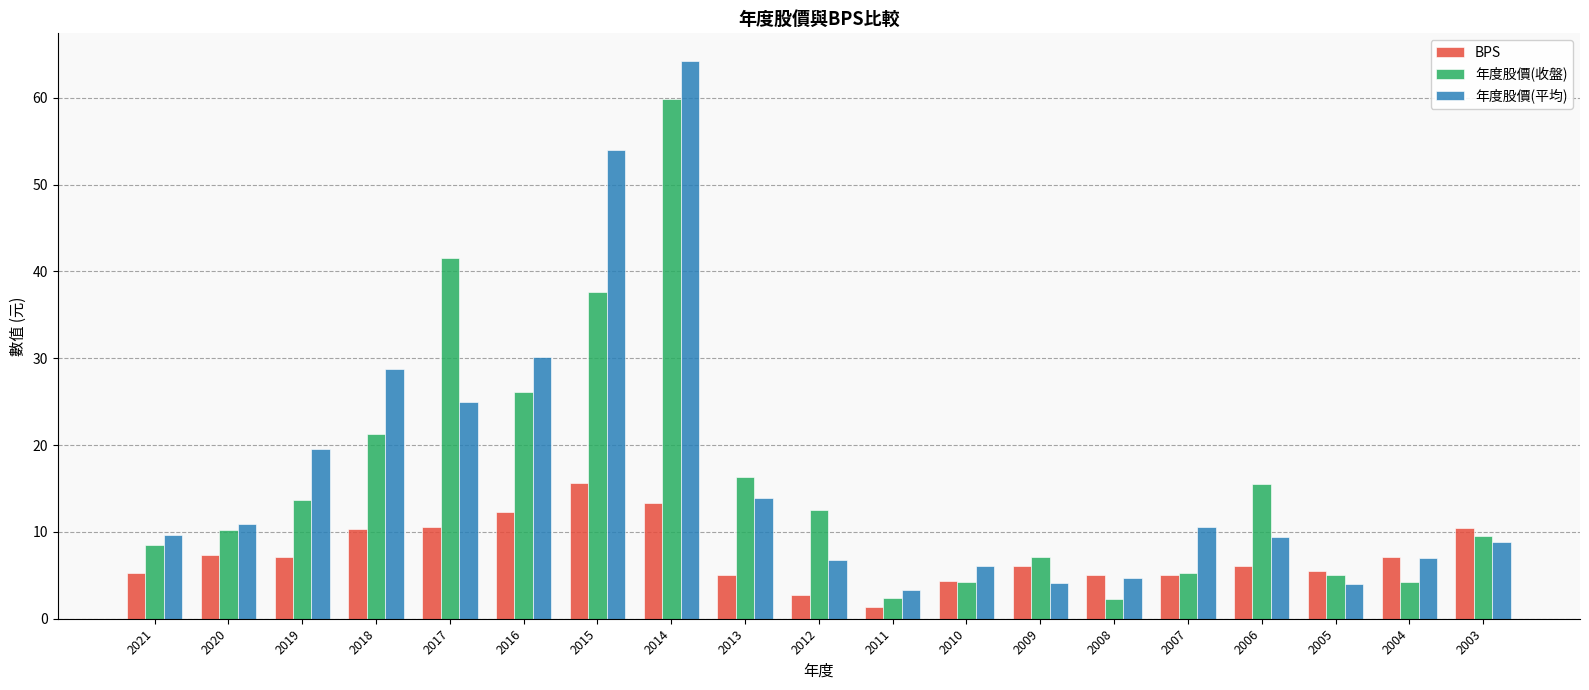

Rank the series by their maximum value, from highest to lowest.

年度股價(平均), 年度股價(收盤), BPS